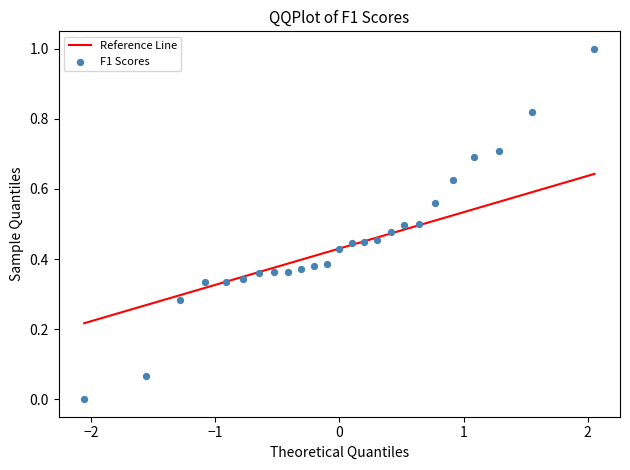

What is the range of Y values (max minus min)?

1.0